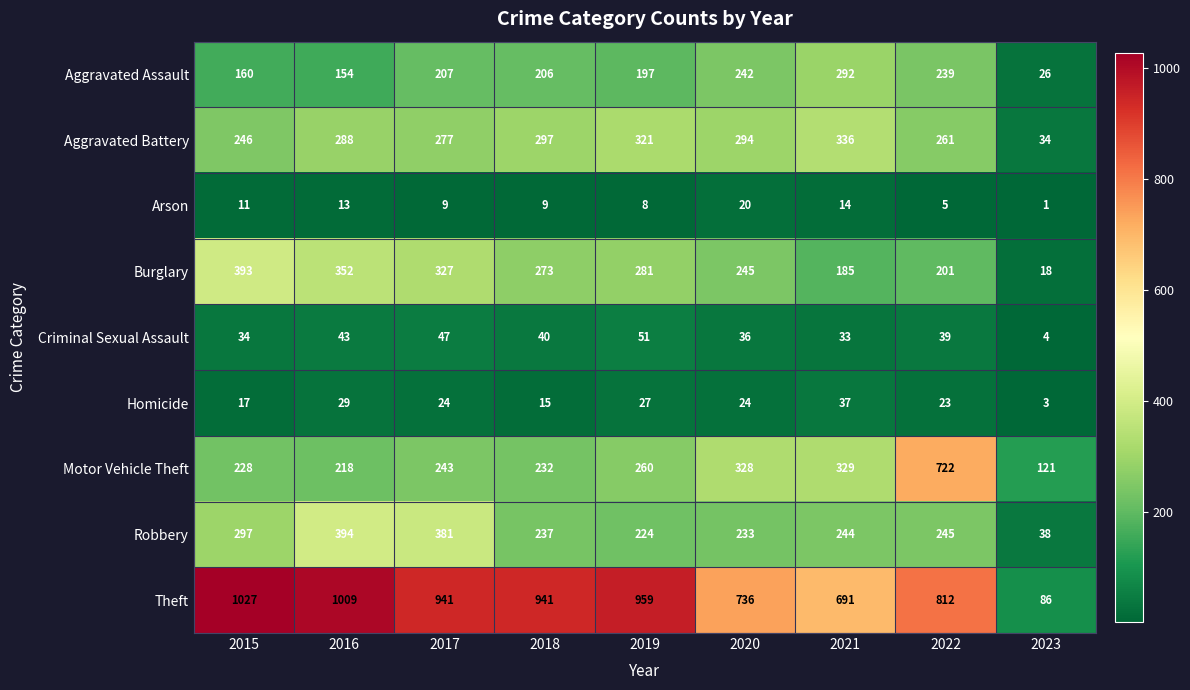

Which label corresponds to the largest value in the chart?

2015